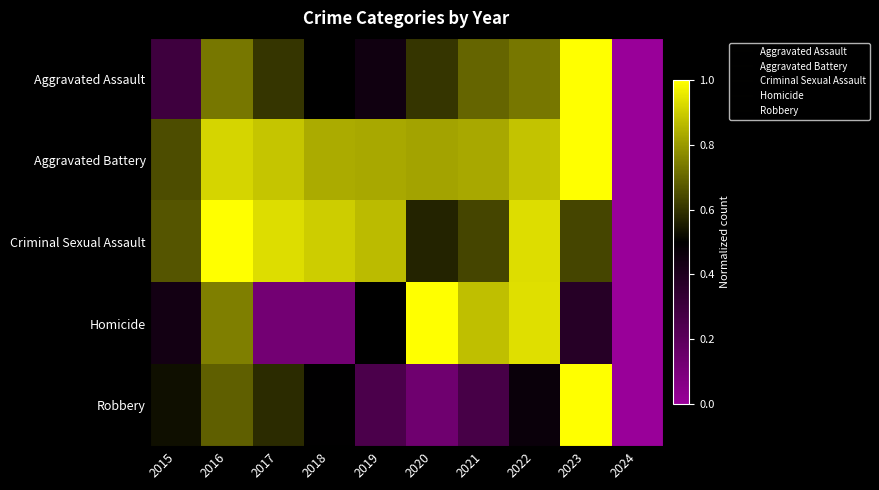

Reading left to right, what are all the values shown in this chart?

Aggravated Assault: 2015=0.3	2016=0.7	2017=0.6	2018=0.5	2019=0.4	2020=0.6	2021=0.7	2022=0.7	2023=1.0	2024=0.0
Aggravated Battery: 2015=0.7	2016=0.9	2017=0.9	2018=0.8	2019=0.8	2020=0.8	2021=0.8	2022=0.9	2023=1.0	2024=0.0
Criminal Sexual Assault: 2015=0.7	2016=1.0	2017=0.9	2018=0.9	2019=0.9	2020=0.6	2021=0.6	2022=0.9	2023=0.6	2024=0.0
Homicide: 2015=0.4	2016=0.7	2017=0.1	2018=0.1	2019=0.5	2020=1.0	2021=0.9	2022=0.9	2023=0.4	2024=0.0
Robbery: 2015=0.5	2016=0.7	2017=0.6	2018=0.5	2019=0.3	2020=0.1	2021=0.3	2022=0.5	2023=1.0	2024=0.0